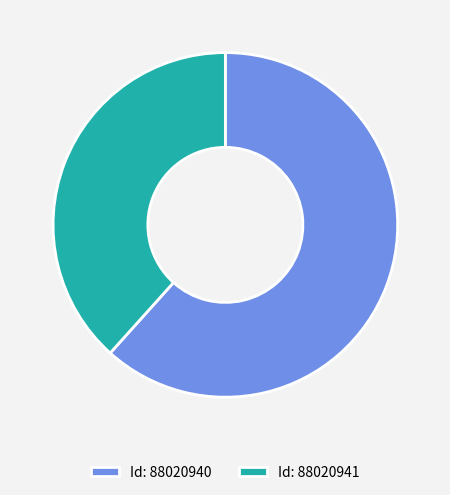

The Id: 88020941 slice represents 28% of the pie. True or false?

False